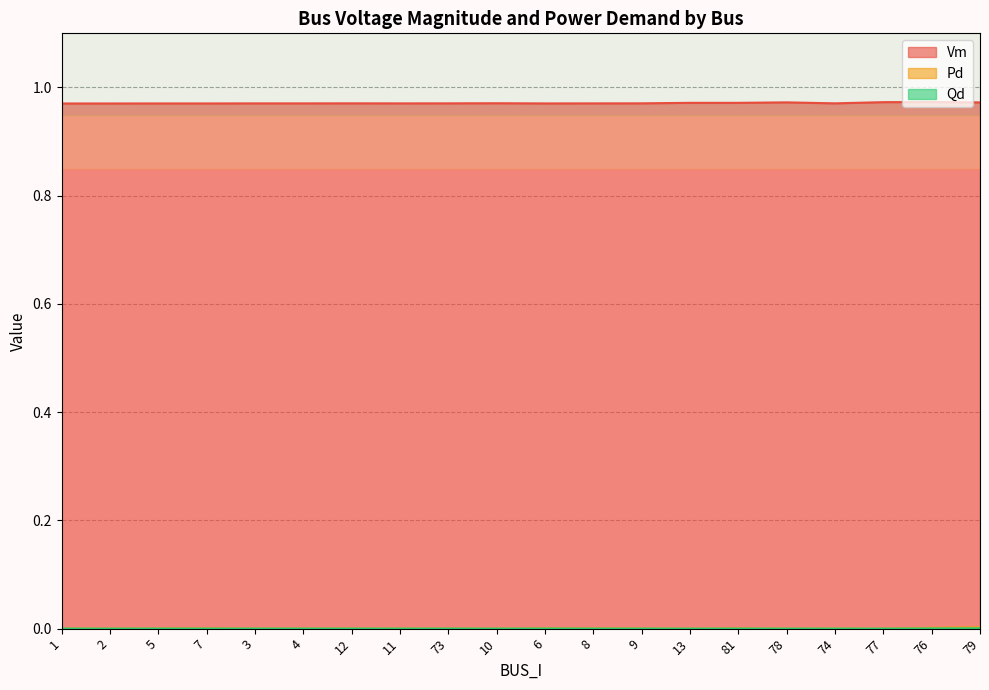

How many lines are shown in the chart?

3